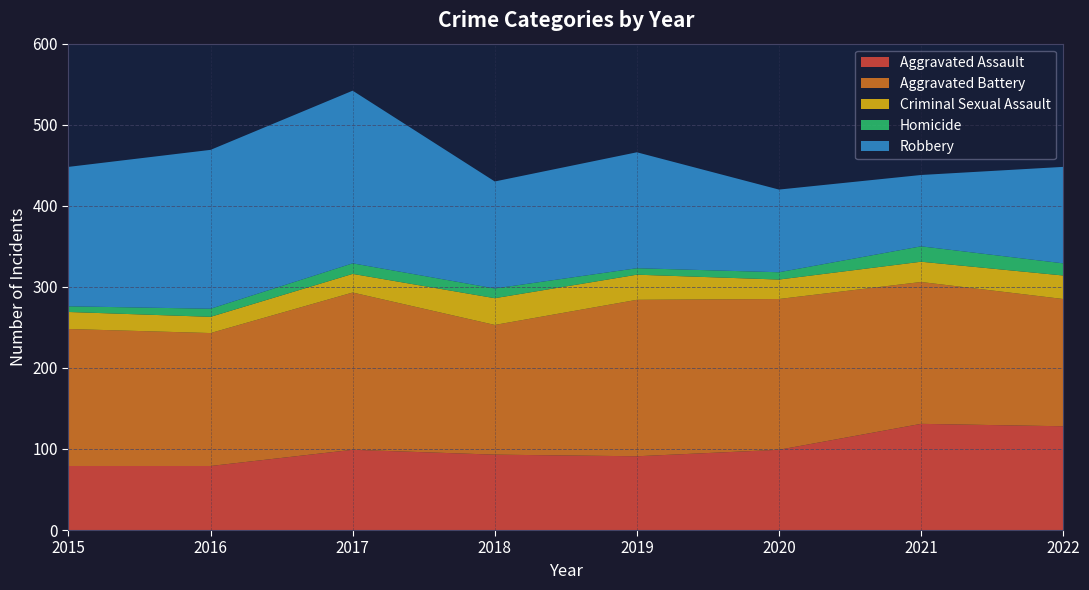

Reading right to left, list all the values displayed in this chart.

Aggravated Assault: 2022=128	2021=131	2020=99	2019=91	2018=93	2017=99	2016=79	2015=79
Aggravated Battery: 2022=157	2021=175	2020=186	2019=193	2018=160	2017=194	2016=164	2015=169
Criminal Sexual Assault: 2022=29	2021=25	2020=24	2019=31	2018=33	2017=23	2016=20	2015=21
Homicide: 2022=15	2021=19	2020=9	2019=8	2018=12	2017=13	2016=10	2015=7
Robbery: 2022=119	2021=88	2020=102	2019=143	2018=132	2017=213	2016=196	2015=172